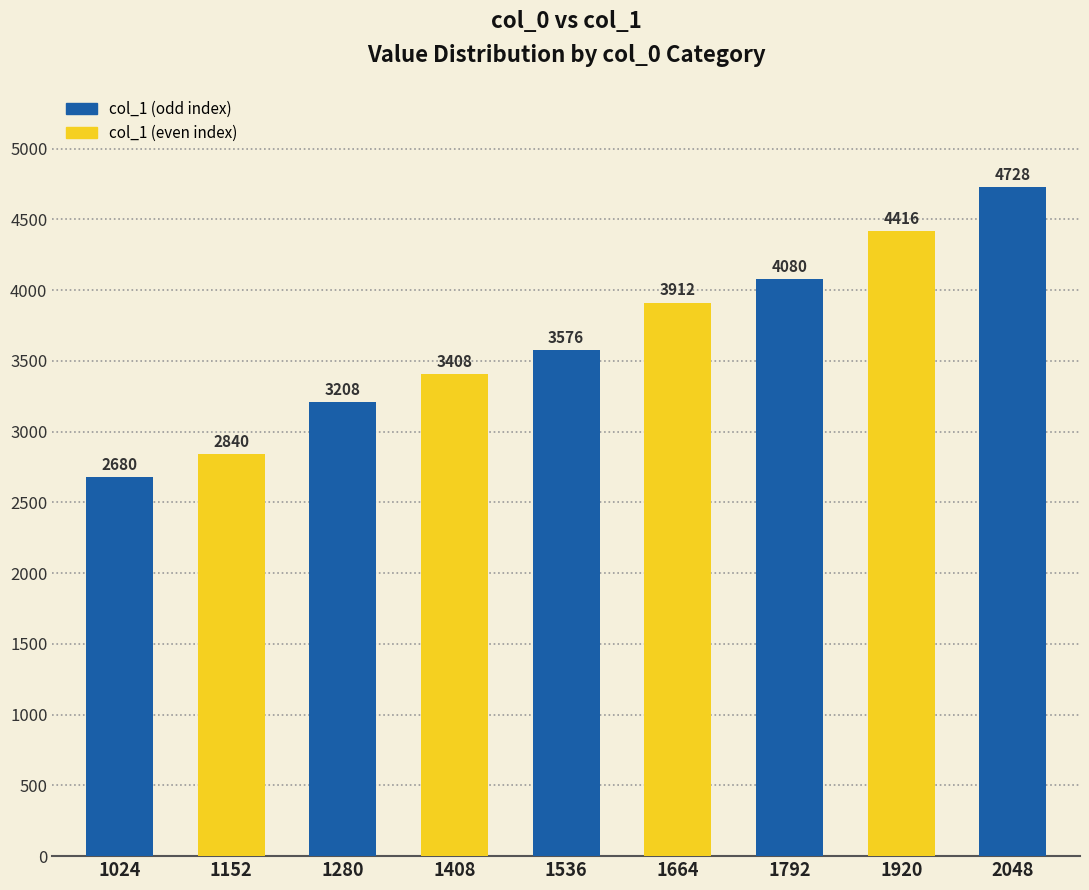

Approximately how many times larger is the value at 1536 compared to 1024?

1.3